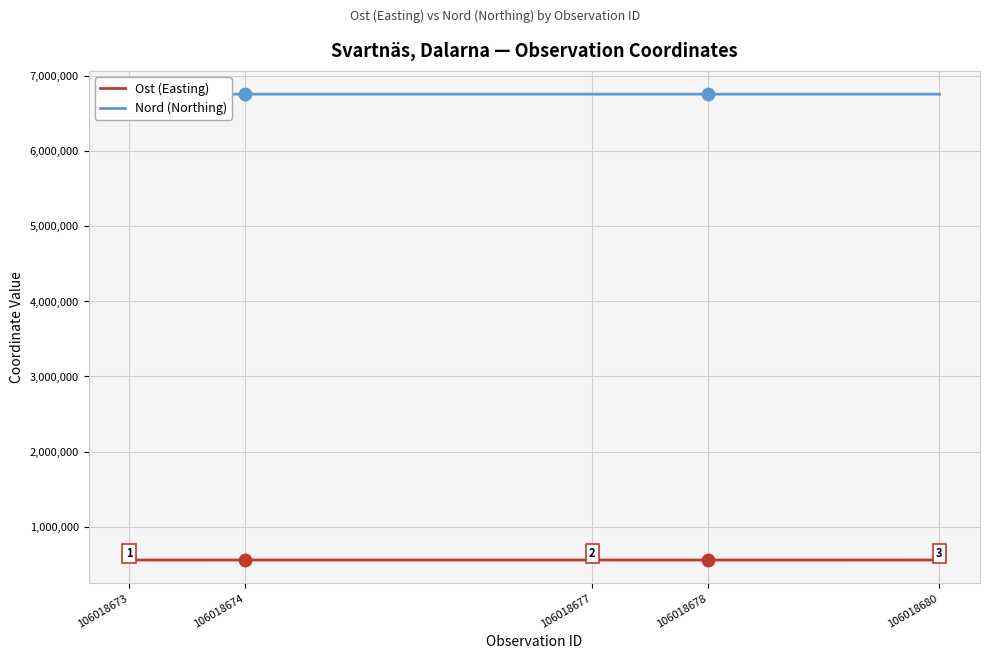

What are all the series names shown in the legend?

Ost (Easting), Nord (Northing)